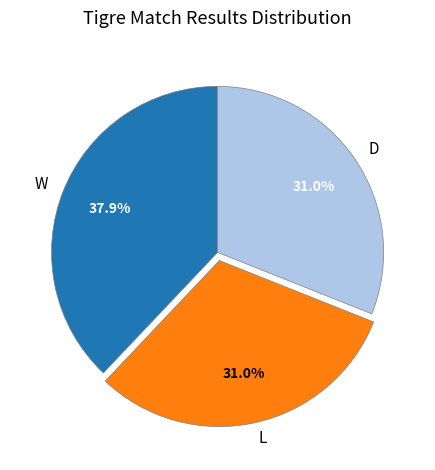

How many segments does this pie chart have?

3